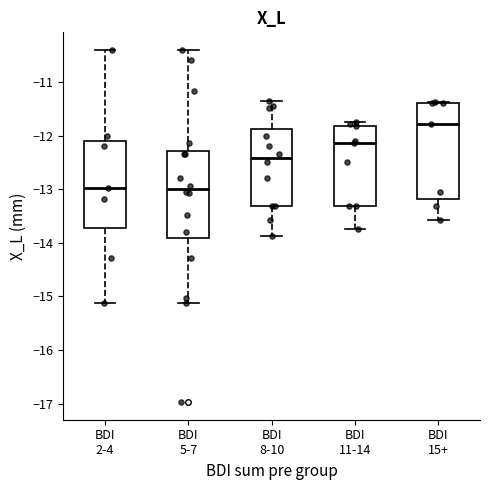

Comparing the boxes themselves (not the whiskers), which one is the tallest?

BDI 15+